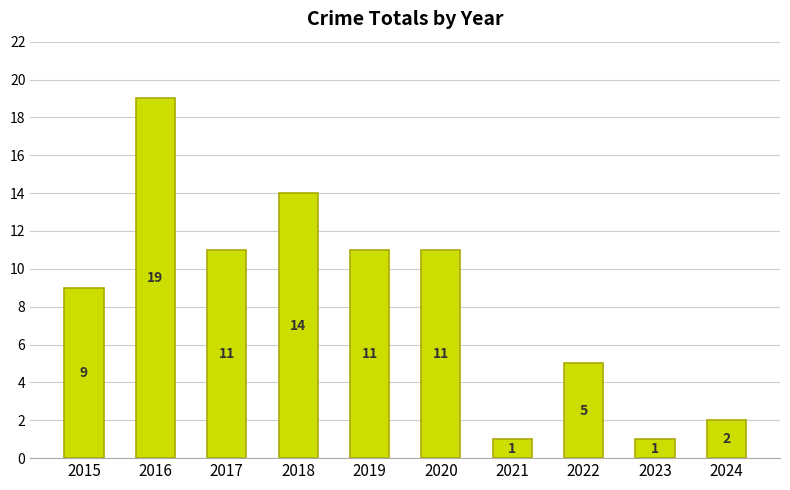

What value does the data have at 2021?

1